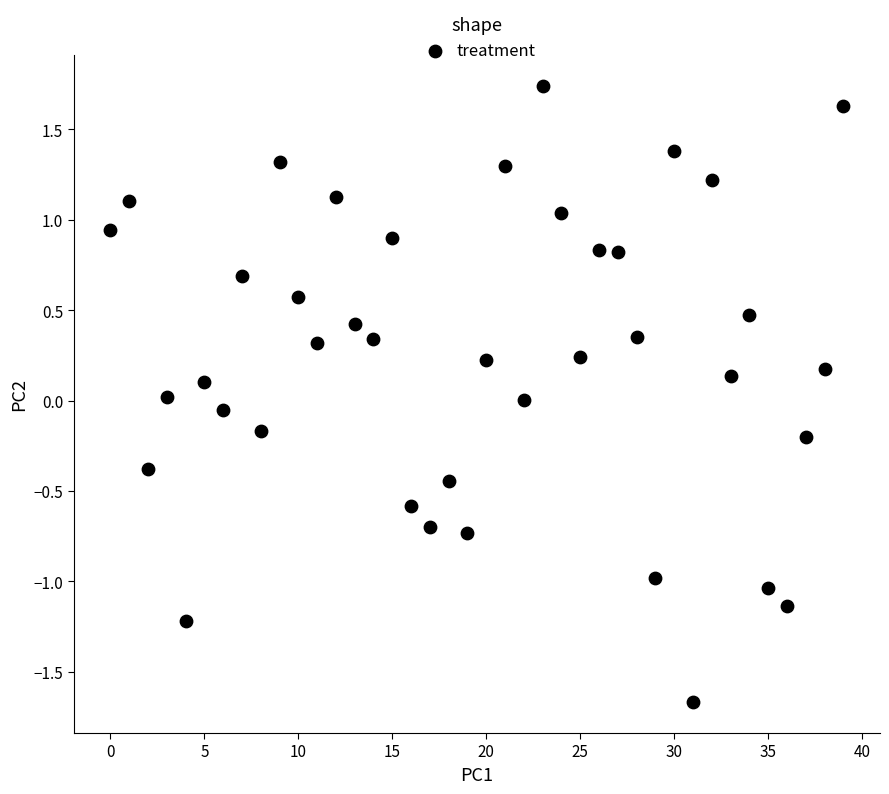

What is the range of Y values (max minus min)?

3.4